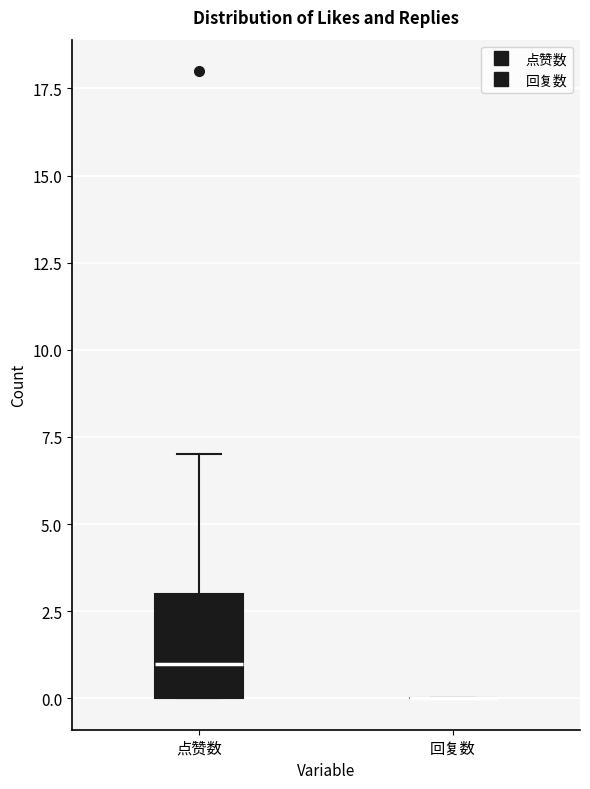

Reading left to right, transcribe this box plot: for each box, give where its median line is, the range the box spans, and where its two whiskers end, as read against the y-axis. The values are not printed on the chart, so give them approximately, as read against the axis.

点赞数: median 1, box 0 to 3, whiskers 0 to 7
回复数: box collapsed to a line at 0, whiskers 0 to 0